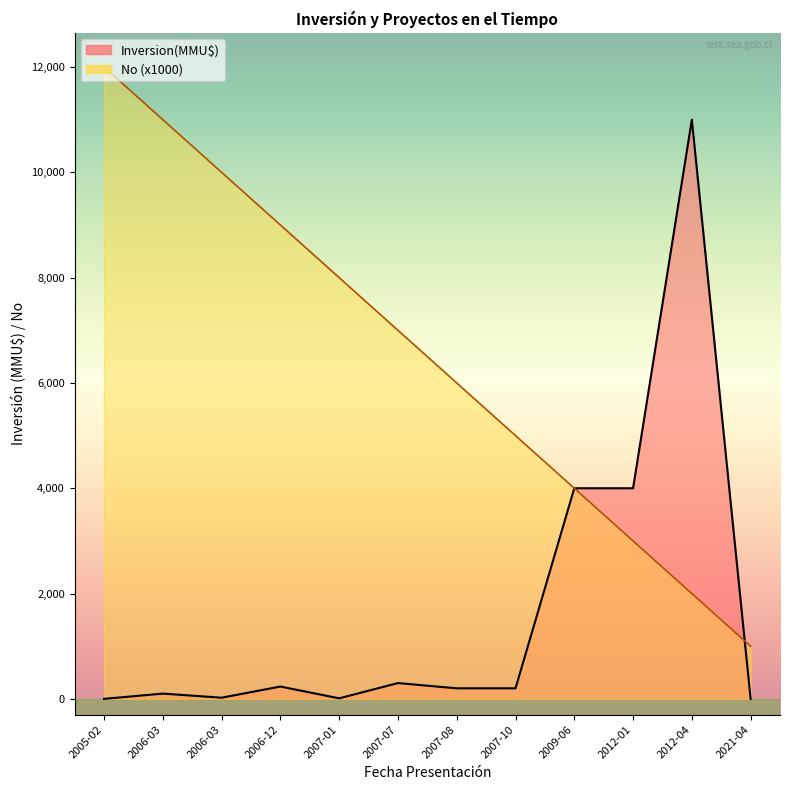

Reading right to left, list all the values displayed in this chart.

Inversion(MMU$): 2021-04=0	2012-04=11000	2012-01=4000	2009-06=4000	2007-10=200	2007-08=200	2007-07=300	2007-01=10	2006-12=234	2006-03=22	2006-03=100	2005-02=0
No: 2021-04=1000	2012-04=2000	2012-01=3000	2009-06=4000	2007-10=5000	2007-08=6000	2007-07=7000	2007-01=8000	2006-12=9000	2006-03=10000	2006-03=11000	2005-02=12000